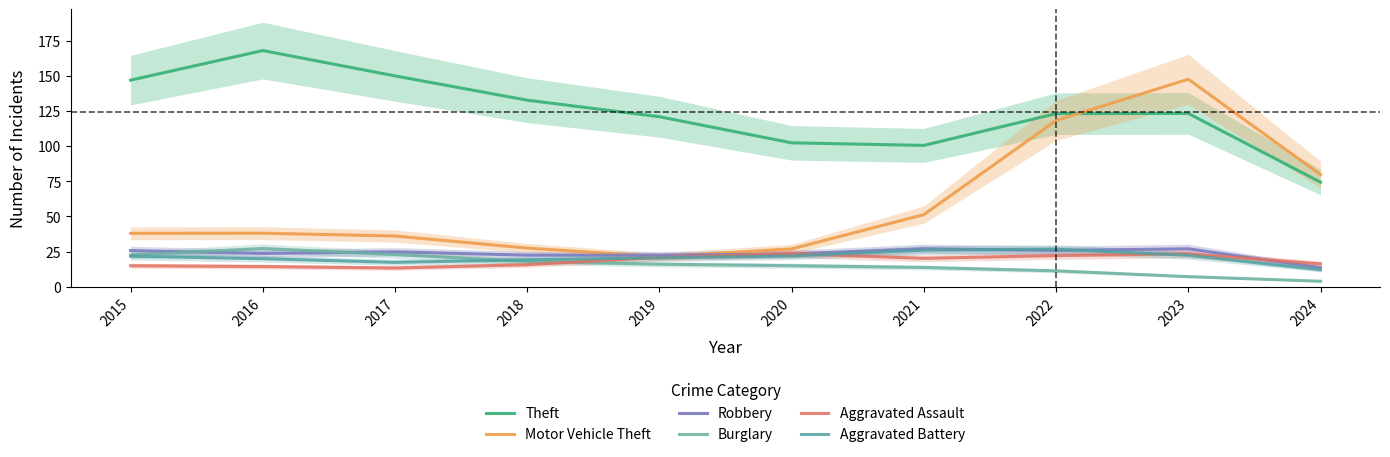

Between 2020 and 2021, which series saw the biggest shift?

Motor Vehicle Theft